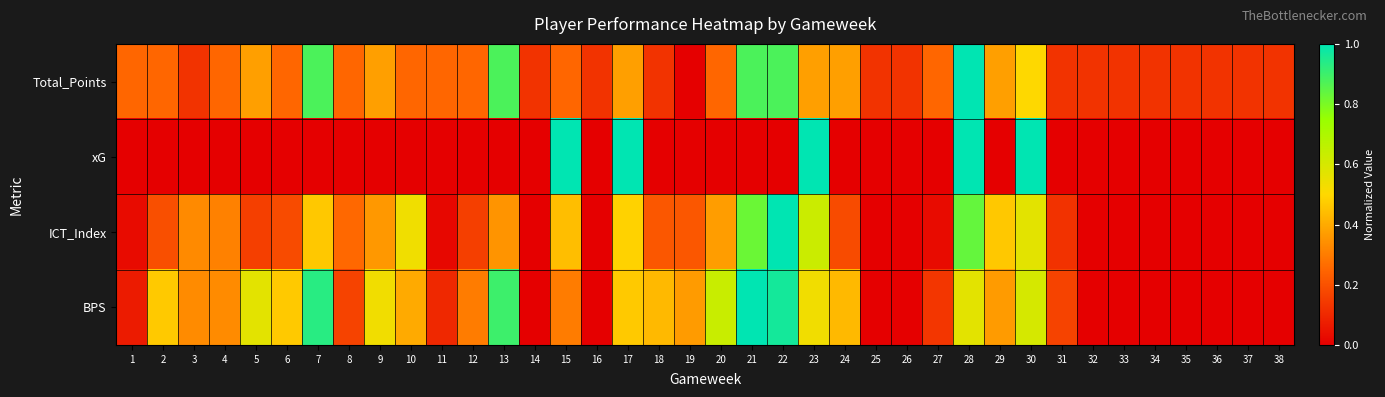

At which category is the sum across all series the highest?

28